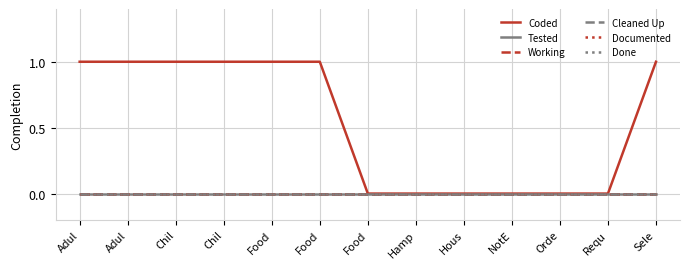

Which category has the highest value across all series?

Adul